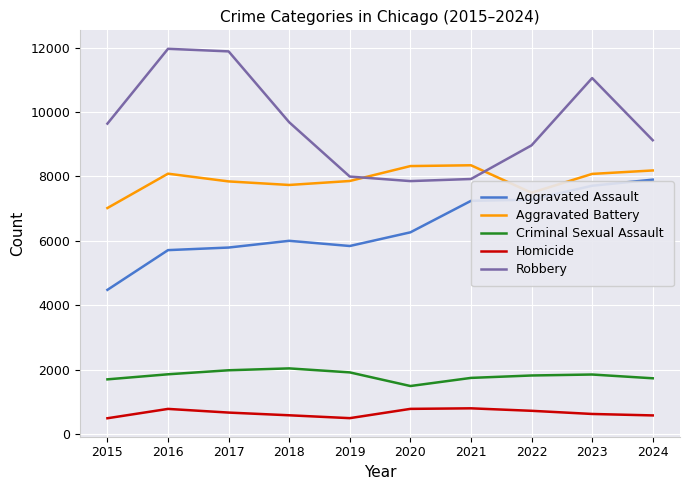

Read the Aggravated Assault value at 2016, to the nearest 10.

5710